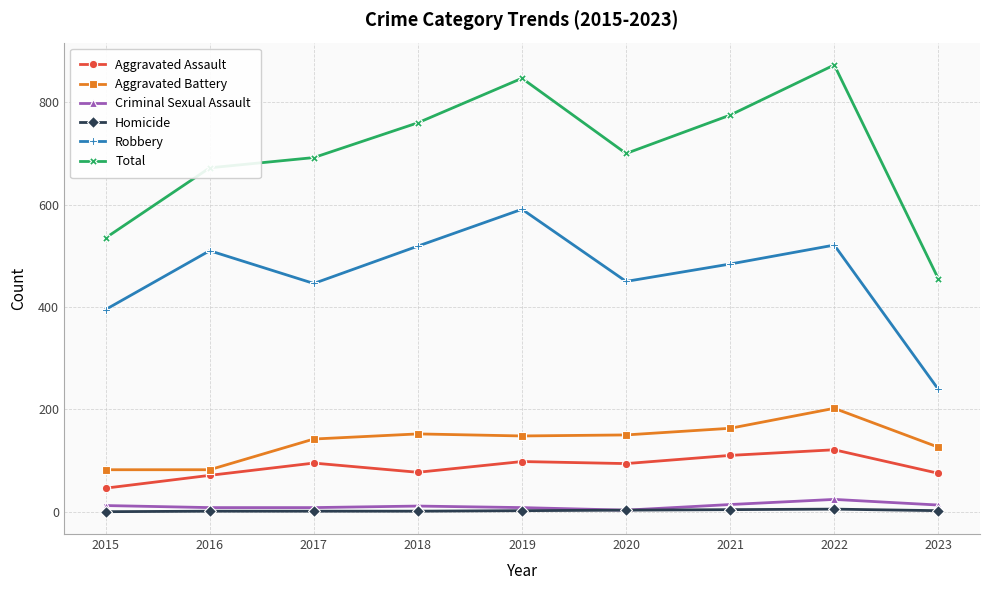

True or false: Total has more than 2 interior local peaks.

False